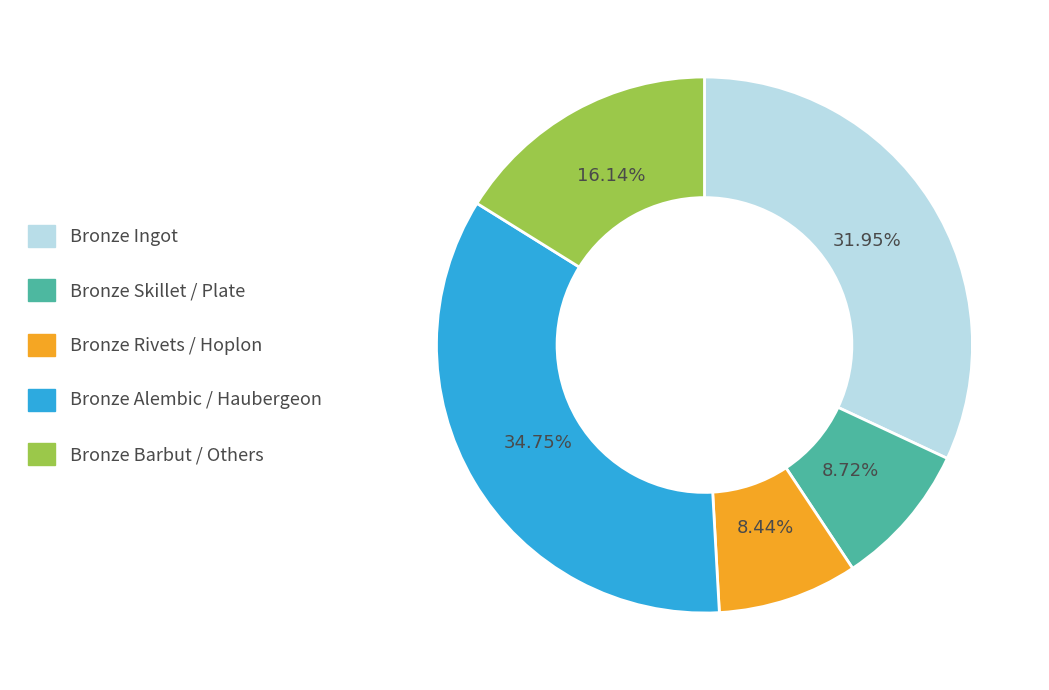

Is there a majority slice in this chart?

No